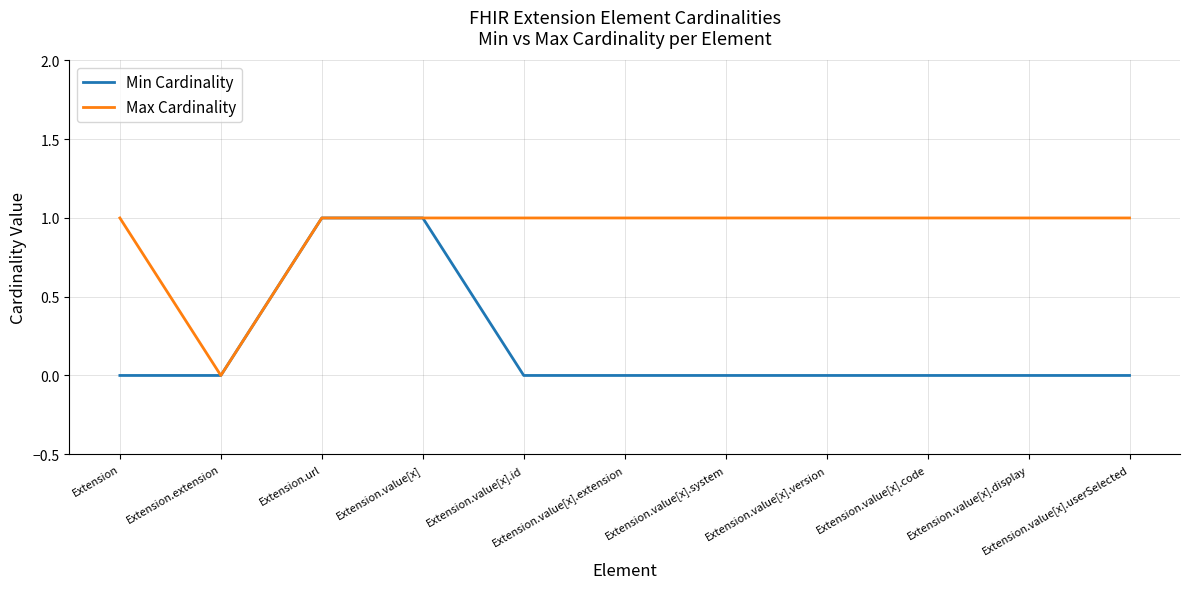

The value of Min Cardinality at Extension.value[x].system is 0. True or false?

True